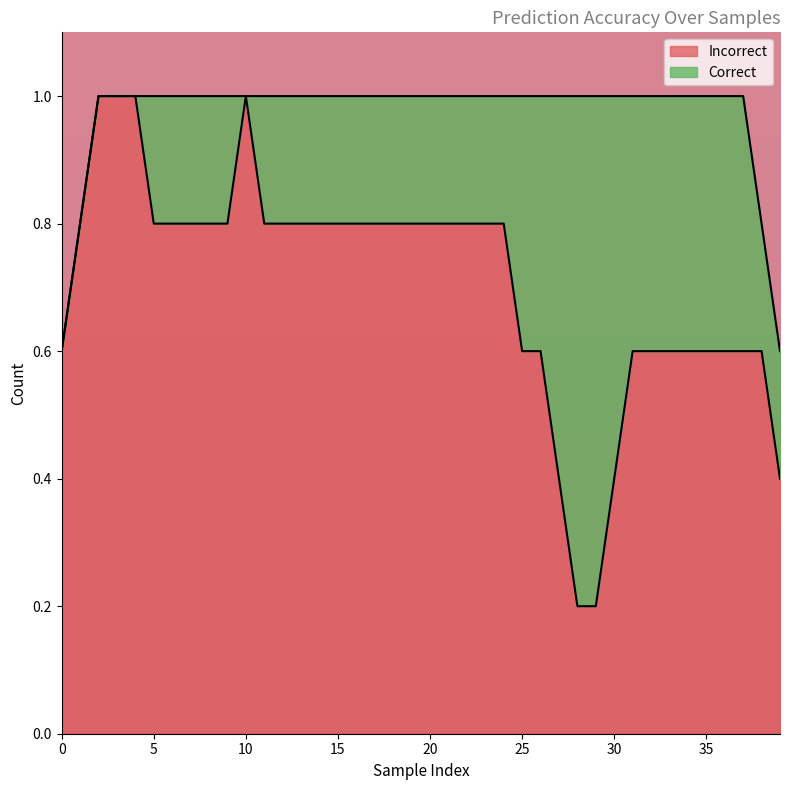

What is the maximum value for Incorrect?

1.0